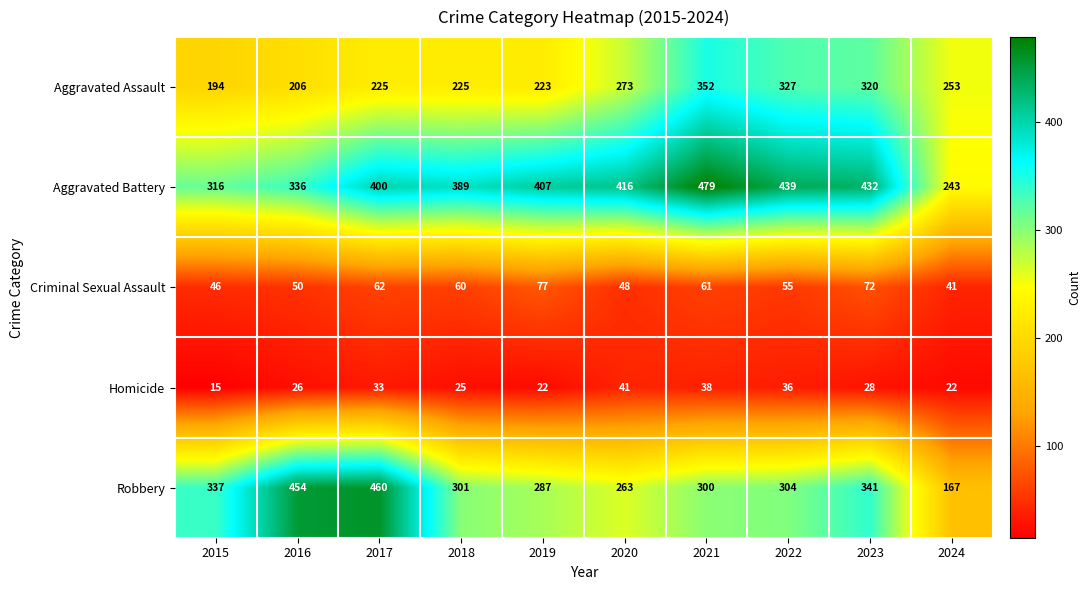

The value of Aggravated Assault at 2015 is 194. True or false?

True